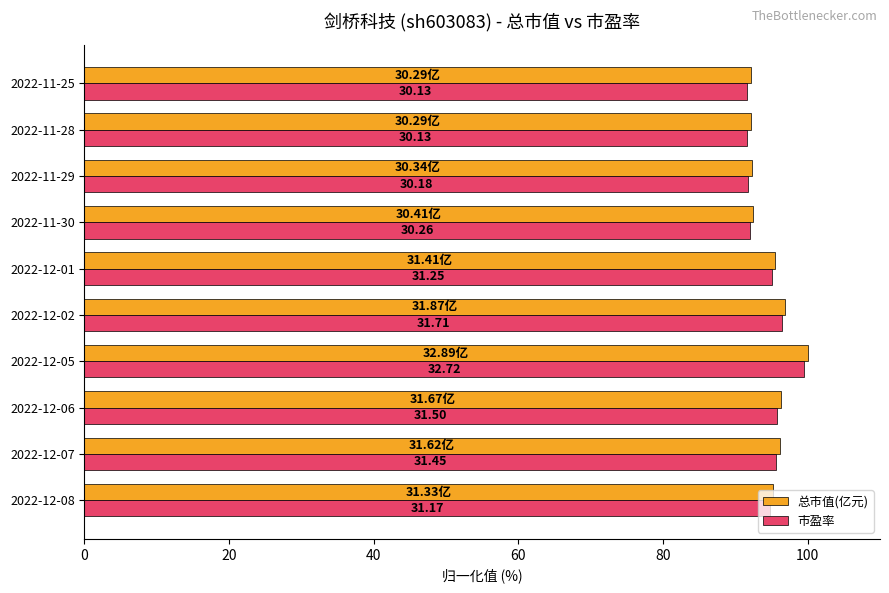

At how many categories does at least one series exceed 95?

6